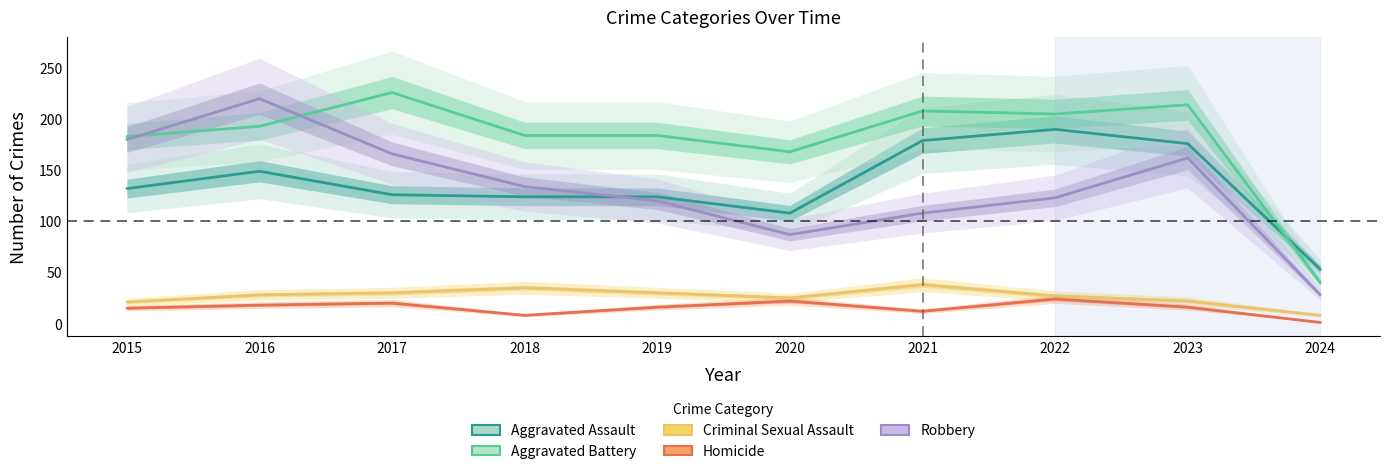

Between 2019 and 2021, which series saw the biggest shift?

Aggravated Assault